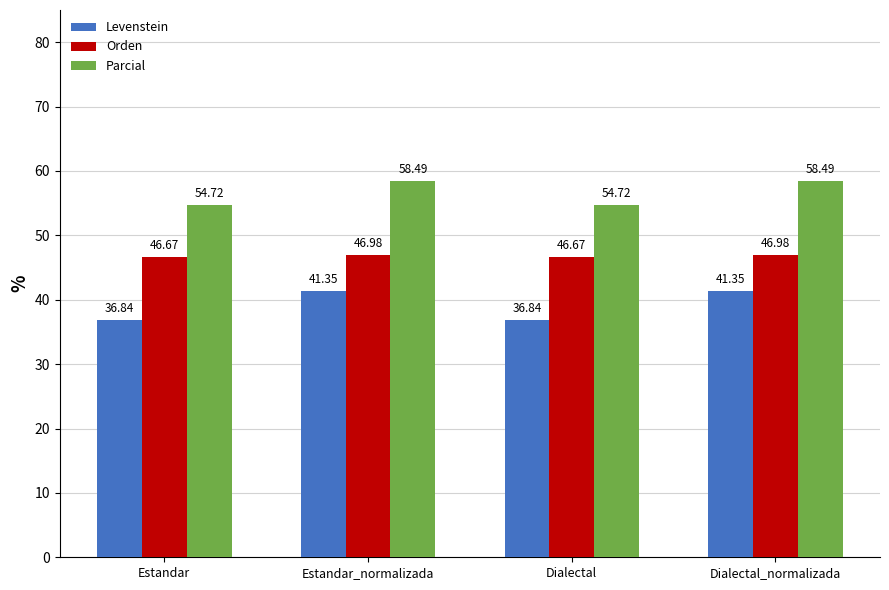

What position from the left is Estandar_normalizada?

2